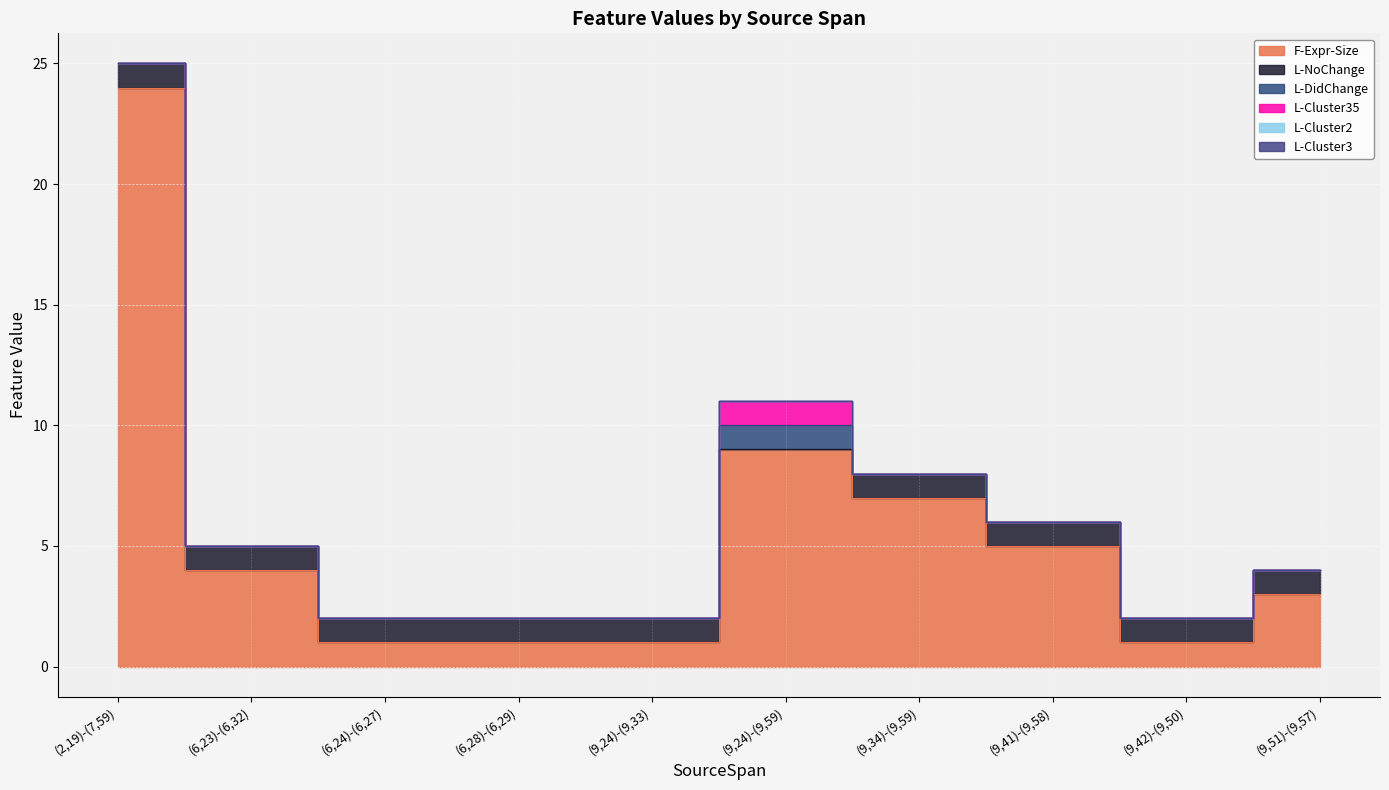

What is the difference between the highest and lowest values at (9,24)-(9,59)?

9